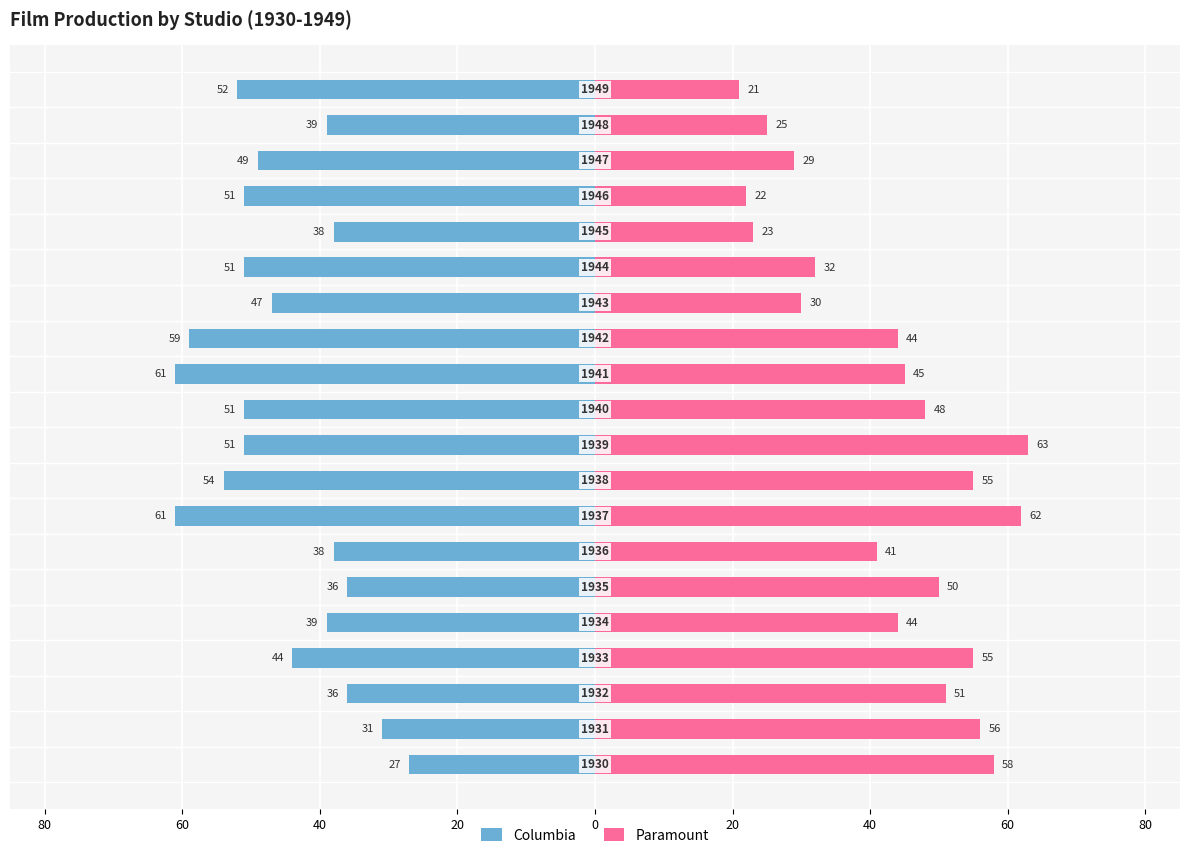

How many categories are shown in the chart?

20